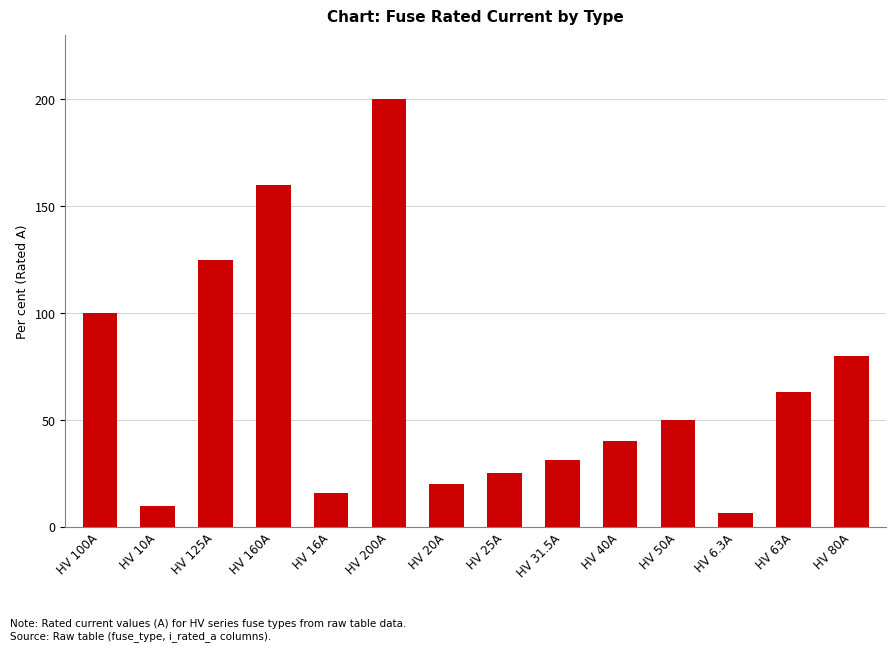

The value at HV 40A is 20.2. True or false?

False